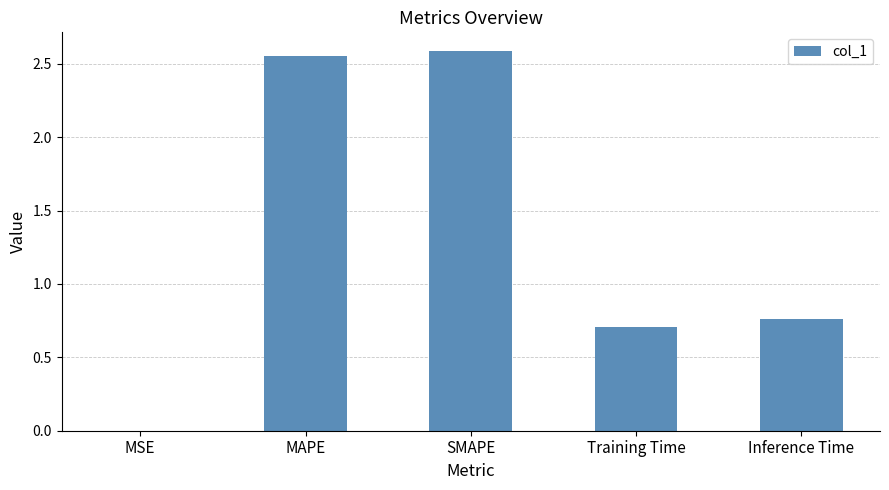

What is the sum of all values?

6.6